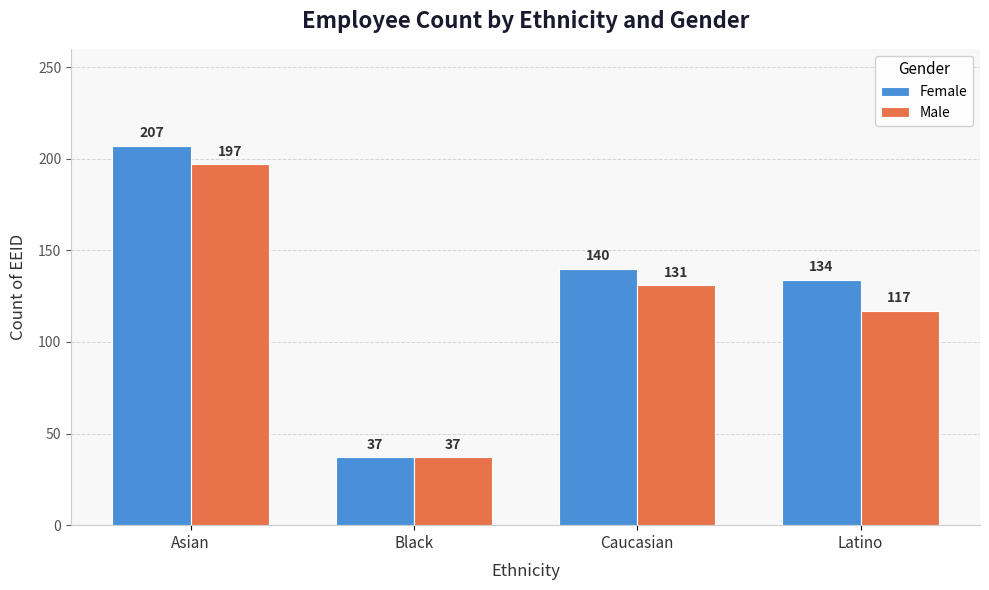

What is the label of the 4th bar from the left?

Latino